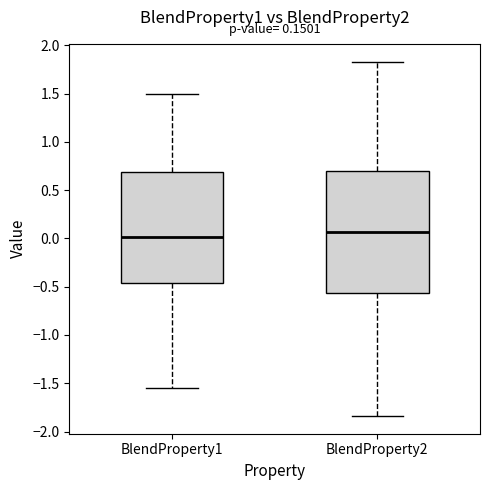

Which box's median line is the lowest?

BlendProperty1